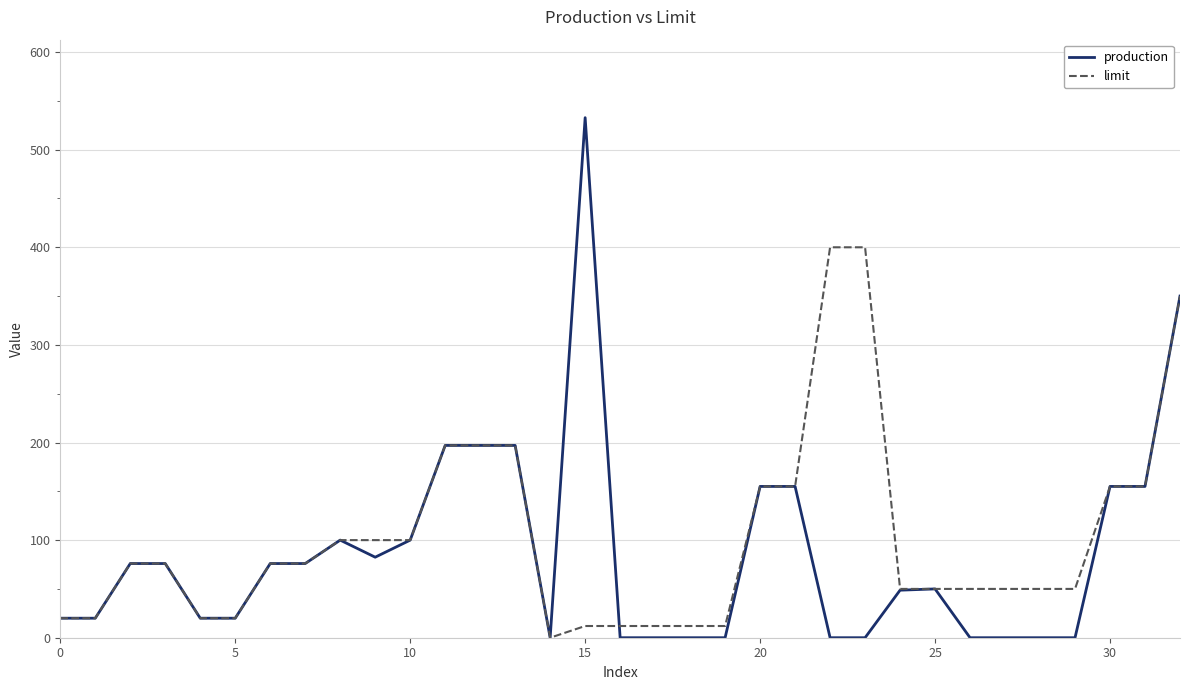

At which category is the sum across all series the highest?

32